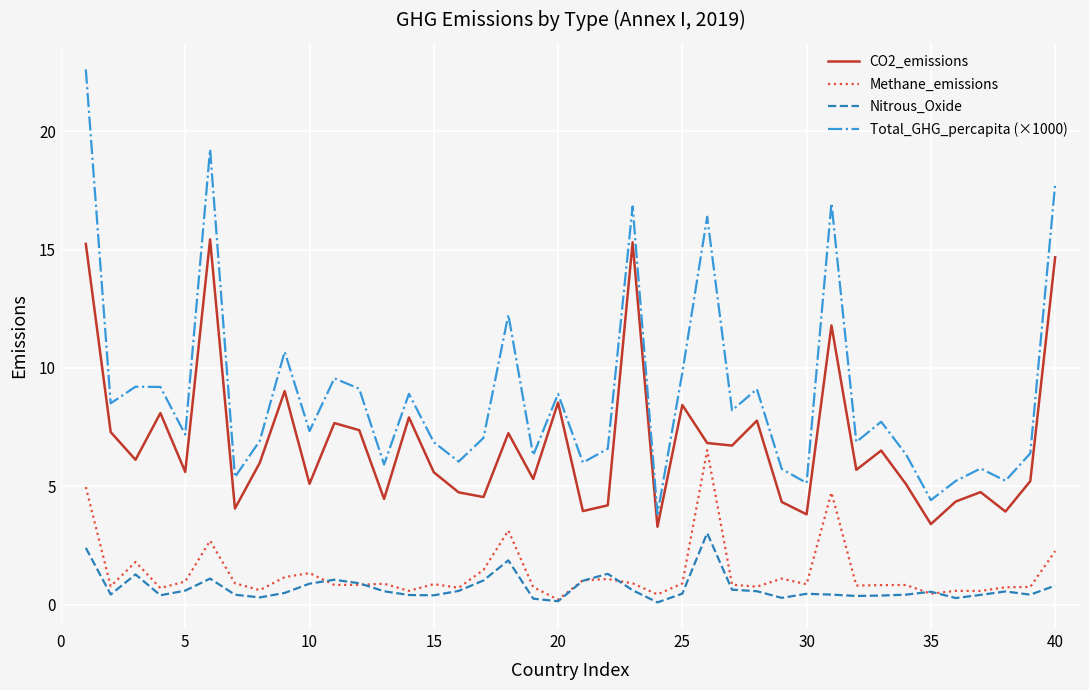

Which series has the widest spread of values?

Total_GHG_percapita (×1000)